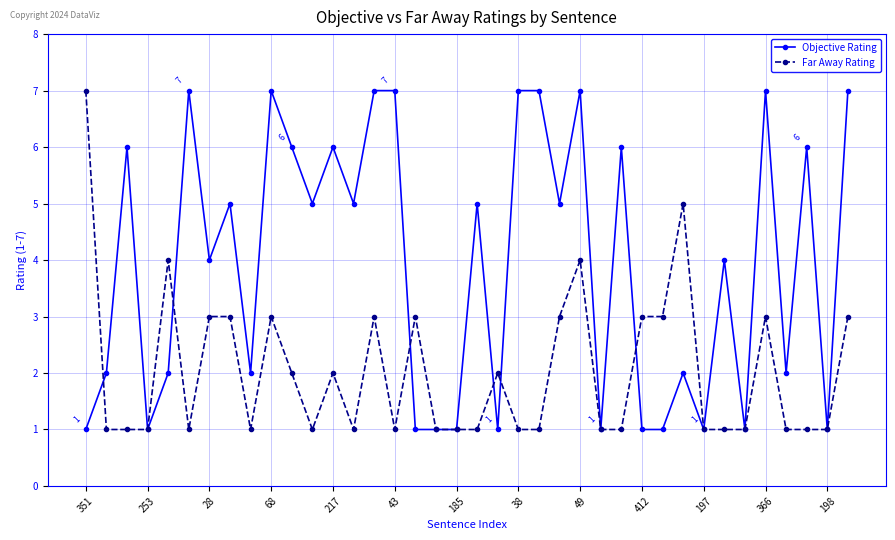

What is the value of the Far Away Rating point at the 37th from the left?

1